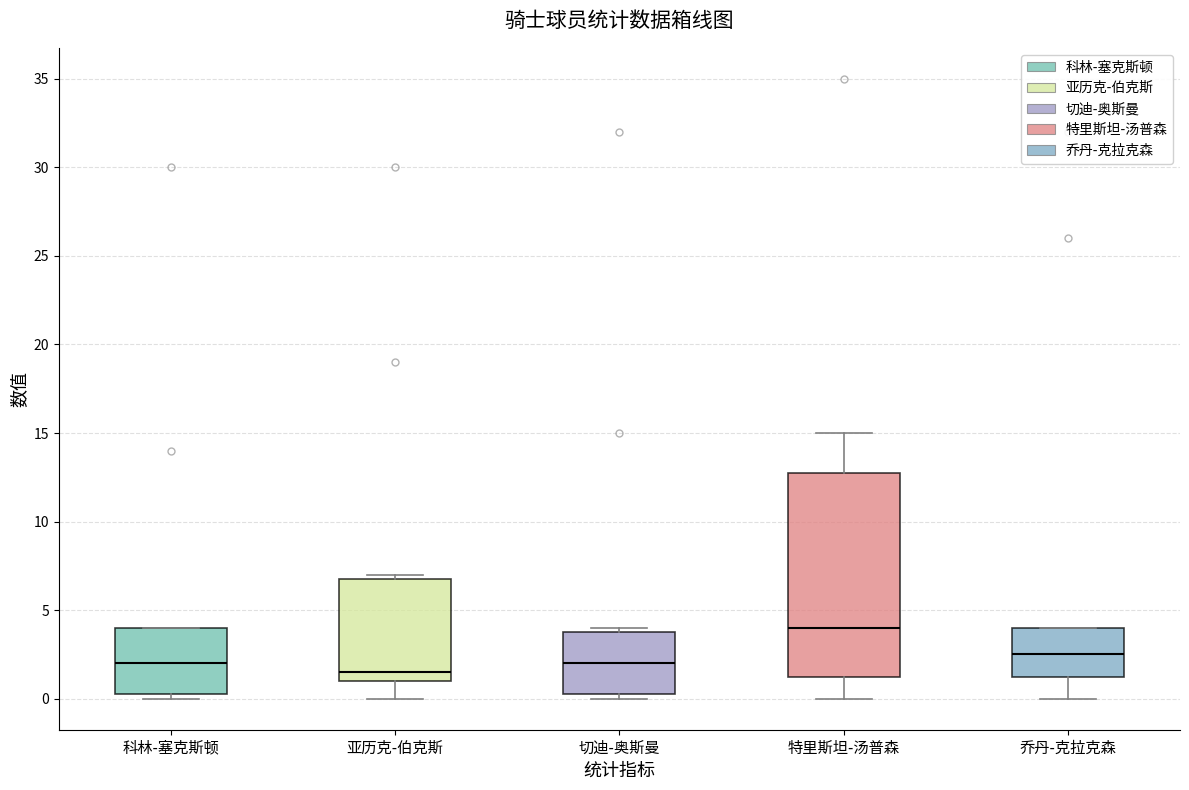

Which box has the lowest median line?

亚历克-伯克斯